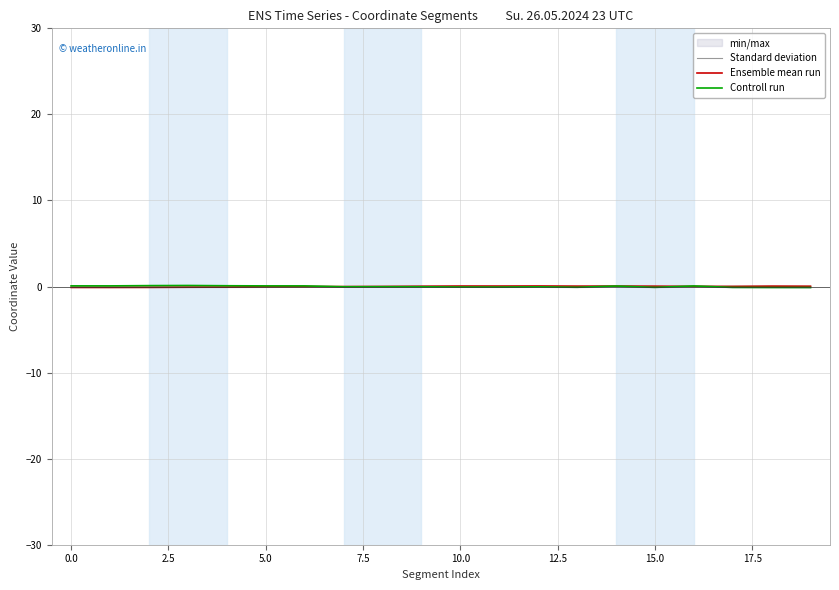

Is it true that Controll run equals 0.1 at 5.0?

True